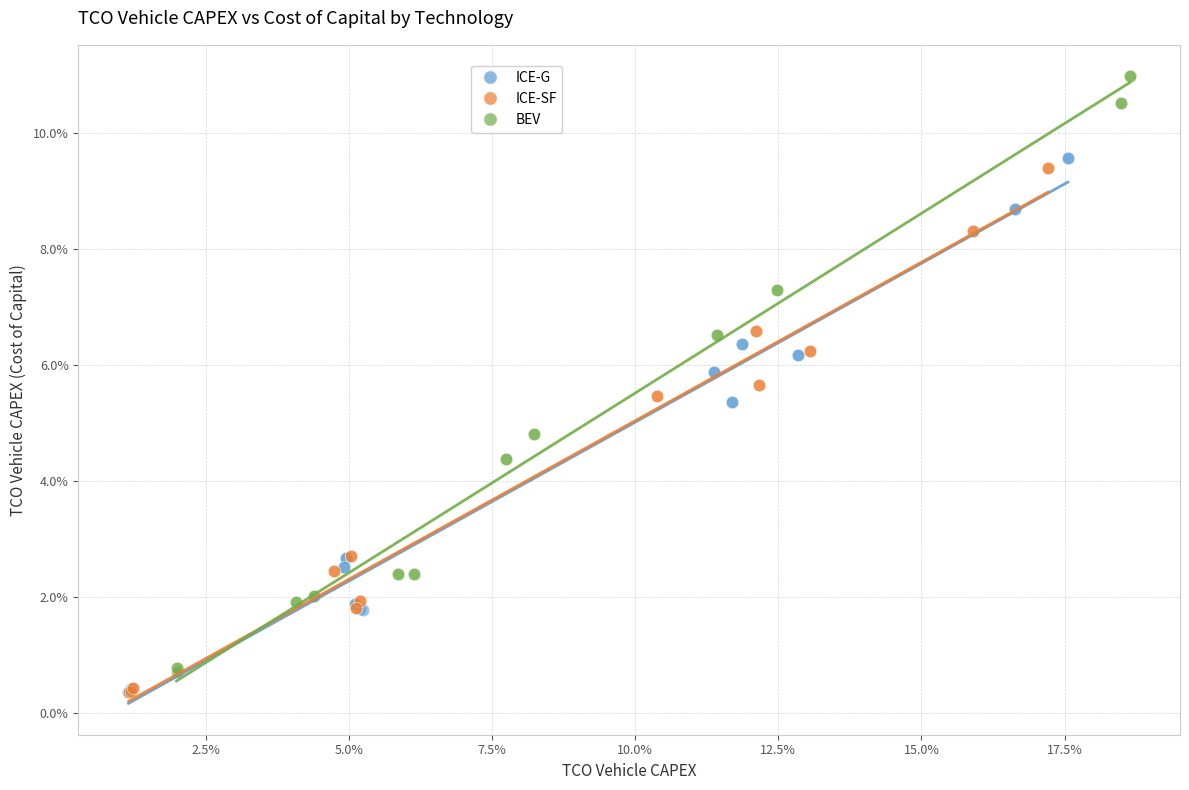

What are all the series names shown in the legend?

ICE-G, ICE-SF, BEV